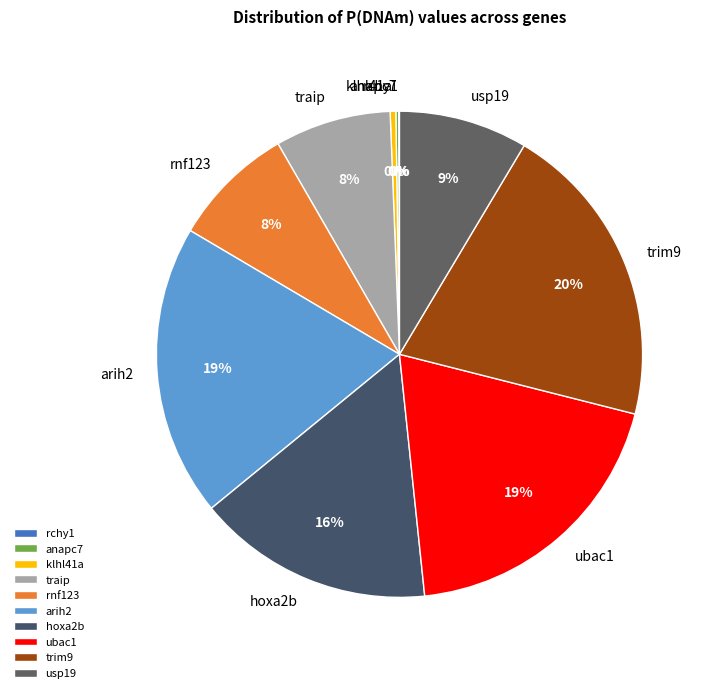

To the nearest percent, what percentage of the pie is trim9?

20%